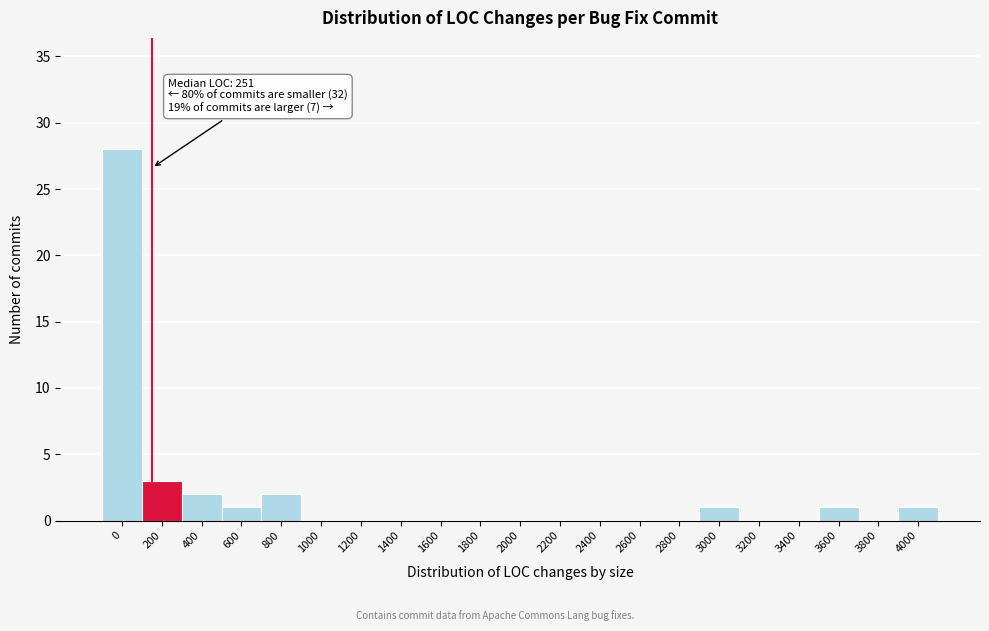

Reading right to left, what are all the values shown in this chart?

4000=1	3800=0	3600=1	3400=0	3200=0	3000=1	2800=0	2600=0	2400=0	2200=0	2000=0	1800=0	1600=0	1400=0	1200=0	1000=0	800=2	600=1	400=2	200=3	0=28